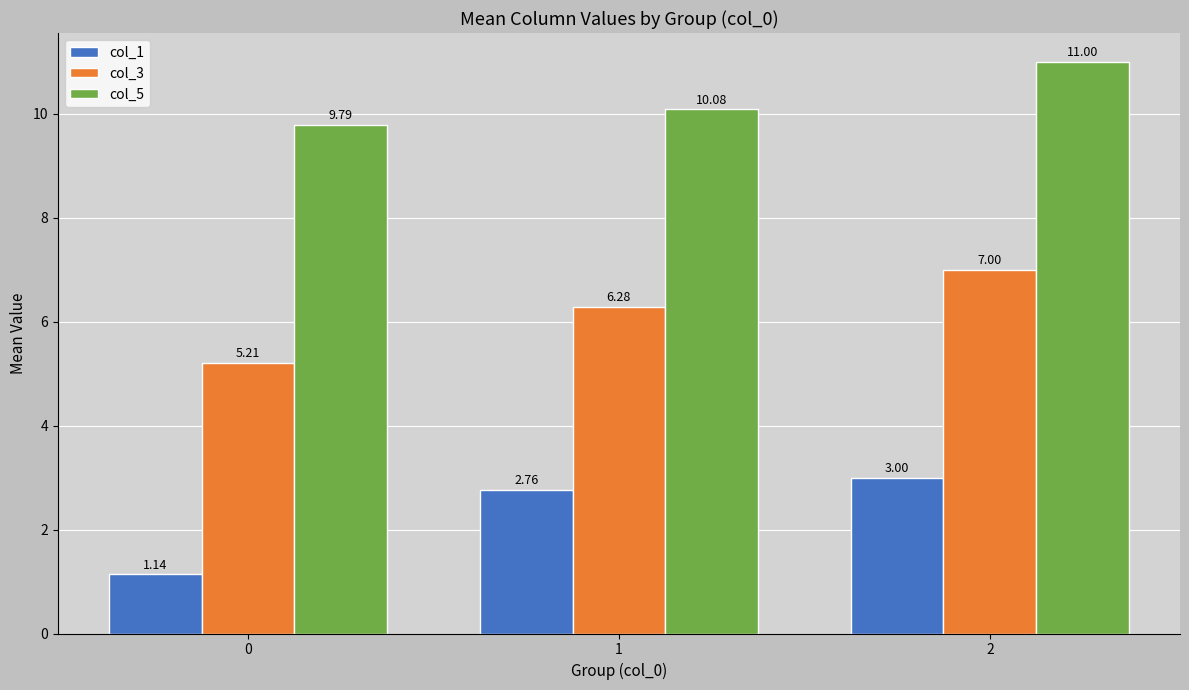

Which series has the largest range (max minus min)?

col_1